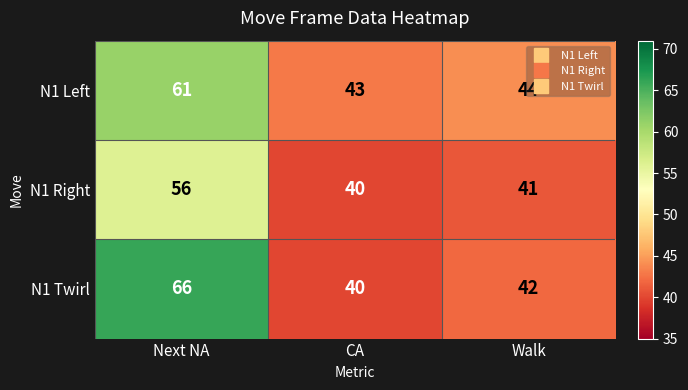

What is the difference between the N1 Twirl values at Walk and Next NA?

24